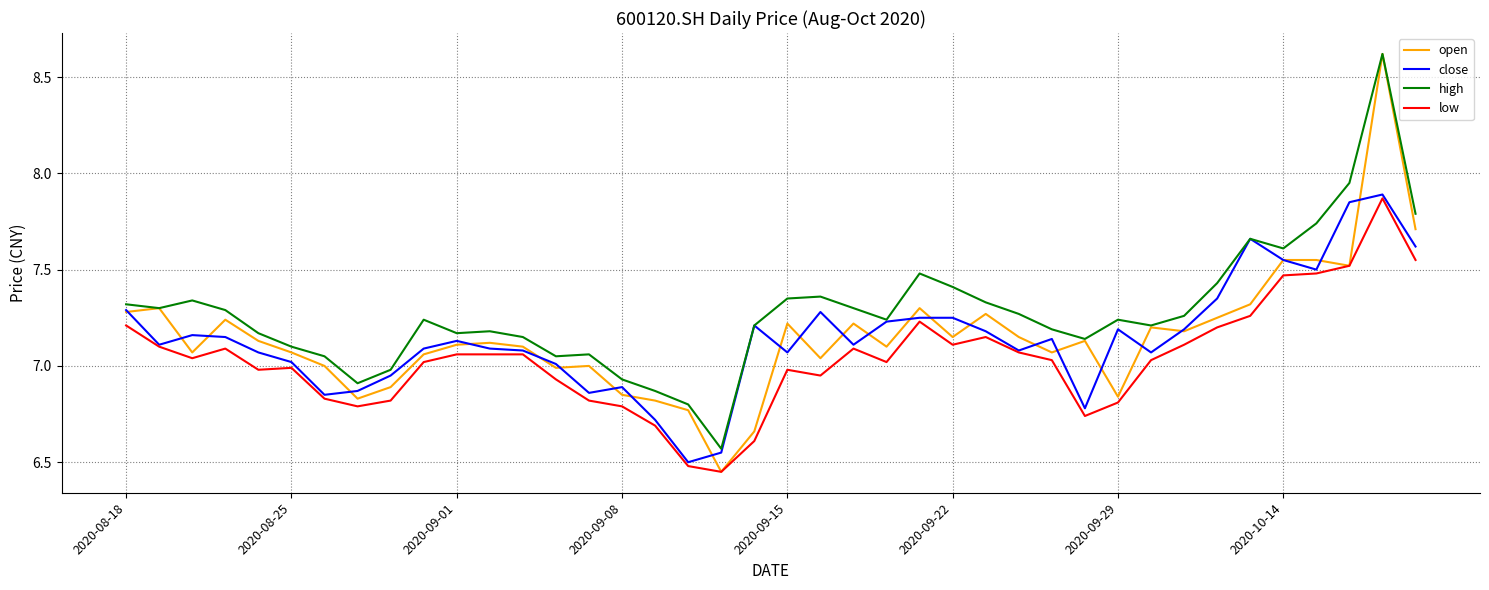

Which series has the largest range (max minus min)?

open